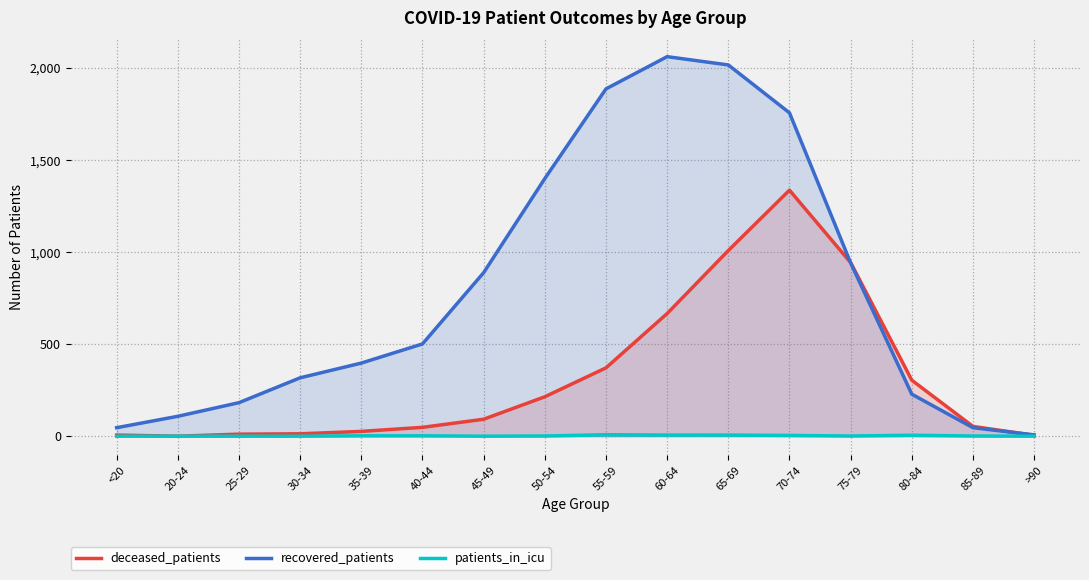

At which category does recovered_patients reach its first local peak?

60-64